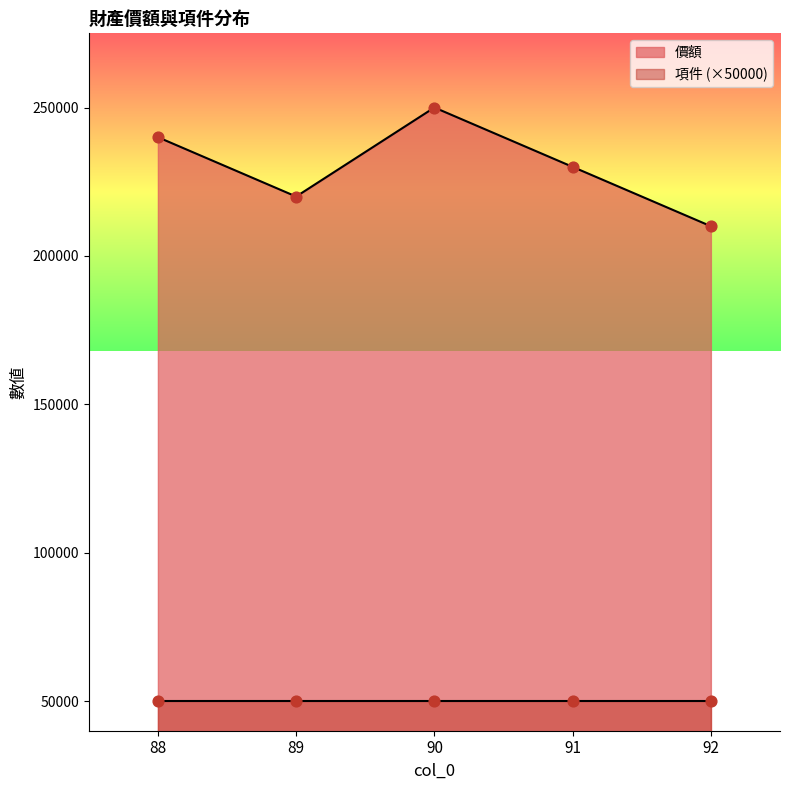

Between 91 and 92, which is larger?

91